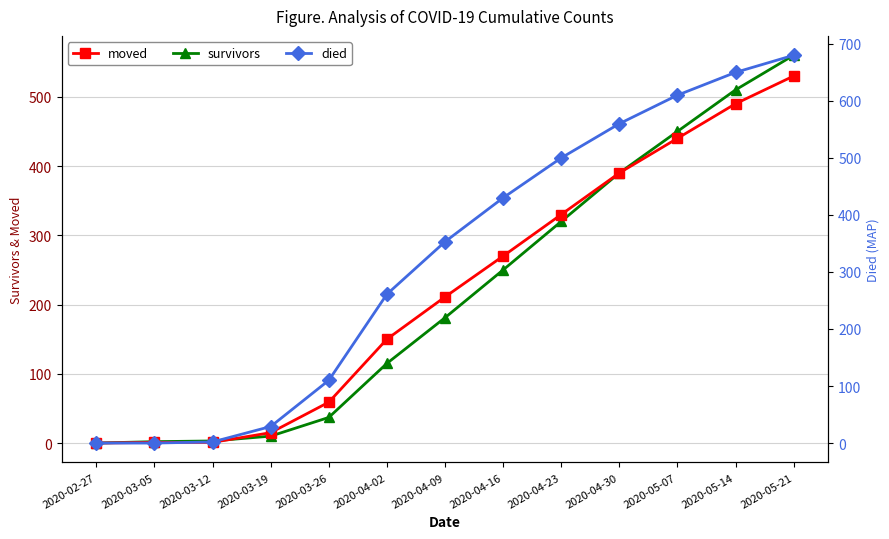

Reading left to right, what are all the values shown in this chart?

survivors: 0	2	3	10	37	115	181	250	320	390	450	510	560
moved: 0	1	1	15	59	150	211	270	330	390	440	490	530
died: 0	0	2	29	110	261	353	430	500	560	610	650	680